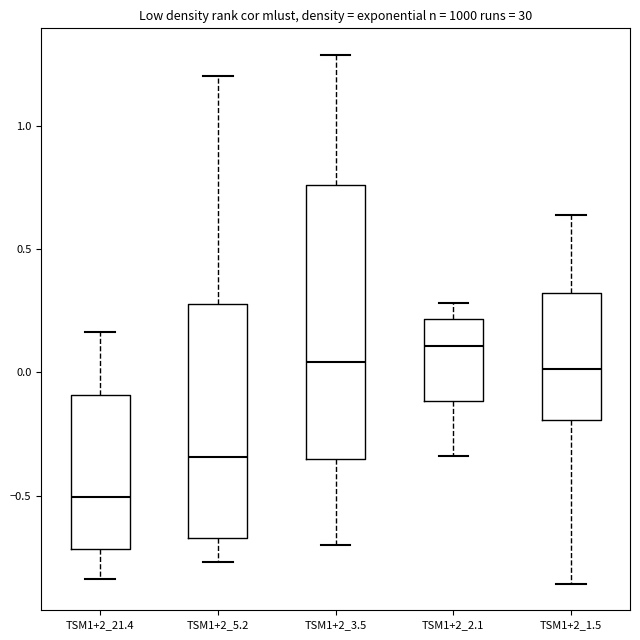

Reading left to right, read every box against the y-axis: the position of its median line, the range the box covers, and the ends of its whiskers. The values are not printed on the chart, so give them approximately, as read against the axis.

TSM1+2_21.4: median -0.50, box -0.70 to -0.10, whiskers -0.85 to 0.15
TSM1+2_5.2: median -0.35, box -0.65 to 0.30, whiskers -0.75 to 1.20
TSM1+2_3.5: median 0.05, box -0.35 to 0.75, whiskers -0.70 to 1.30
TSM1+2_2.1: median 0.10, box -0.10 to 0.20, whiskers -0.35 to 0.30
TSM1+2_1.5: median 0.00, box -0.20 to 0.30, whiskers -0.85 to 0.65